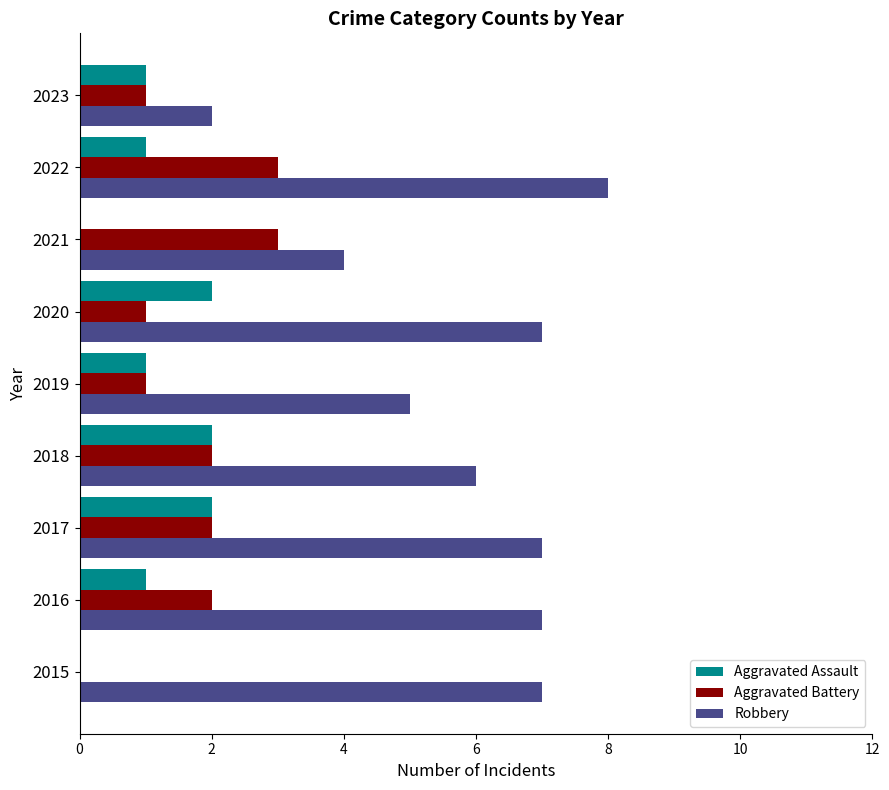

How many distinct data groups are displayed?

3